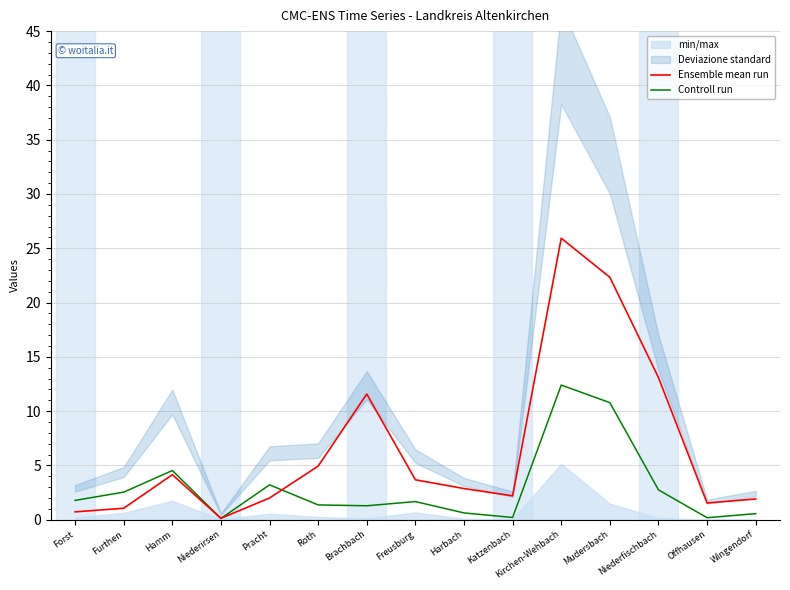

Where do Ensemble mean run and Controll run first cross each other?

Hamm and Niederirsen